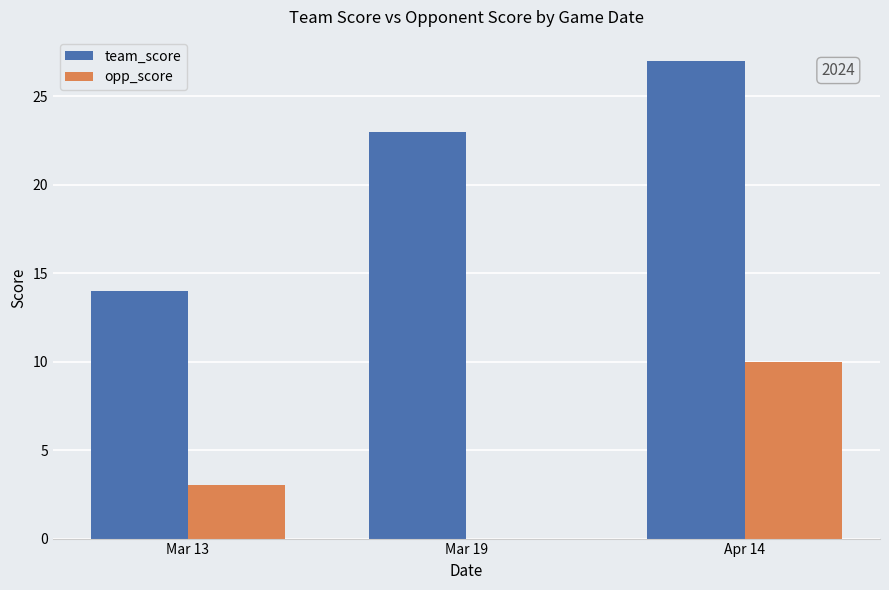

Is the value of team_score at Mar 13 greater than the value of opp_score at Mar 19?

Yes